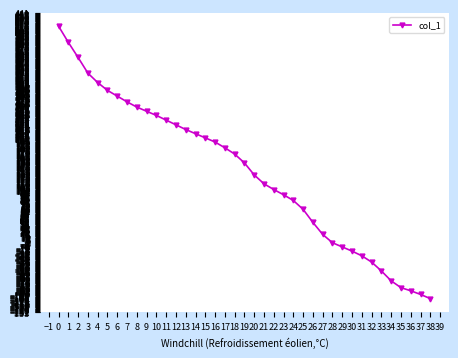

How many data points are less than 153?

19